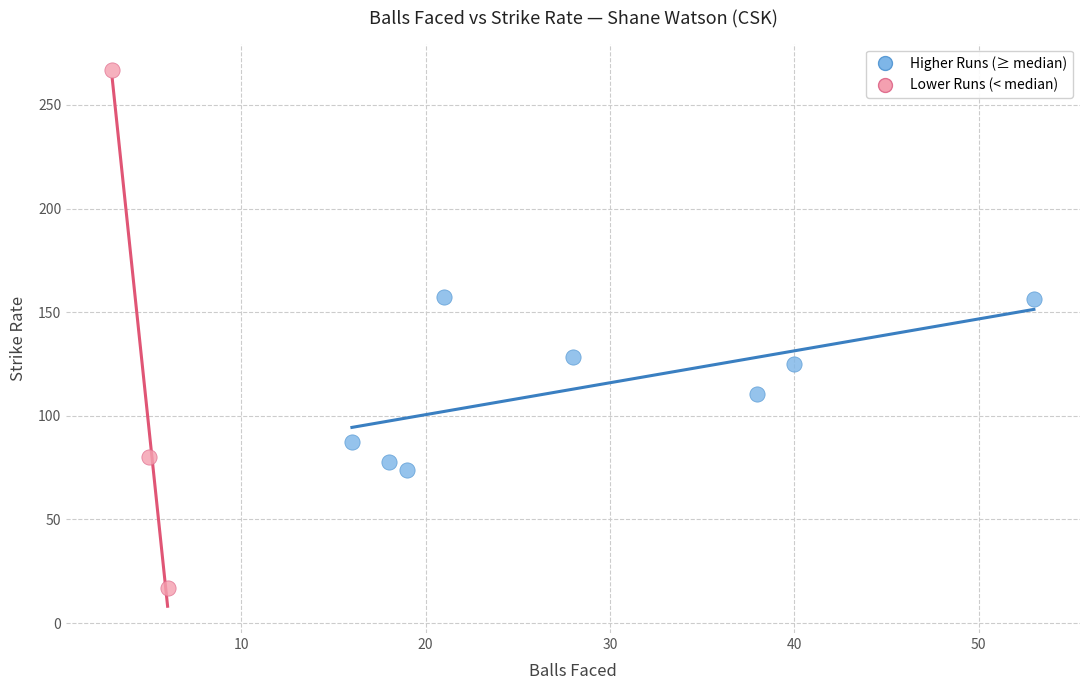

Which series reaches the maximum Y coordinate?

Lower Runs (< median)